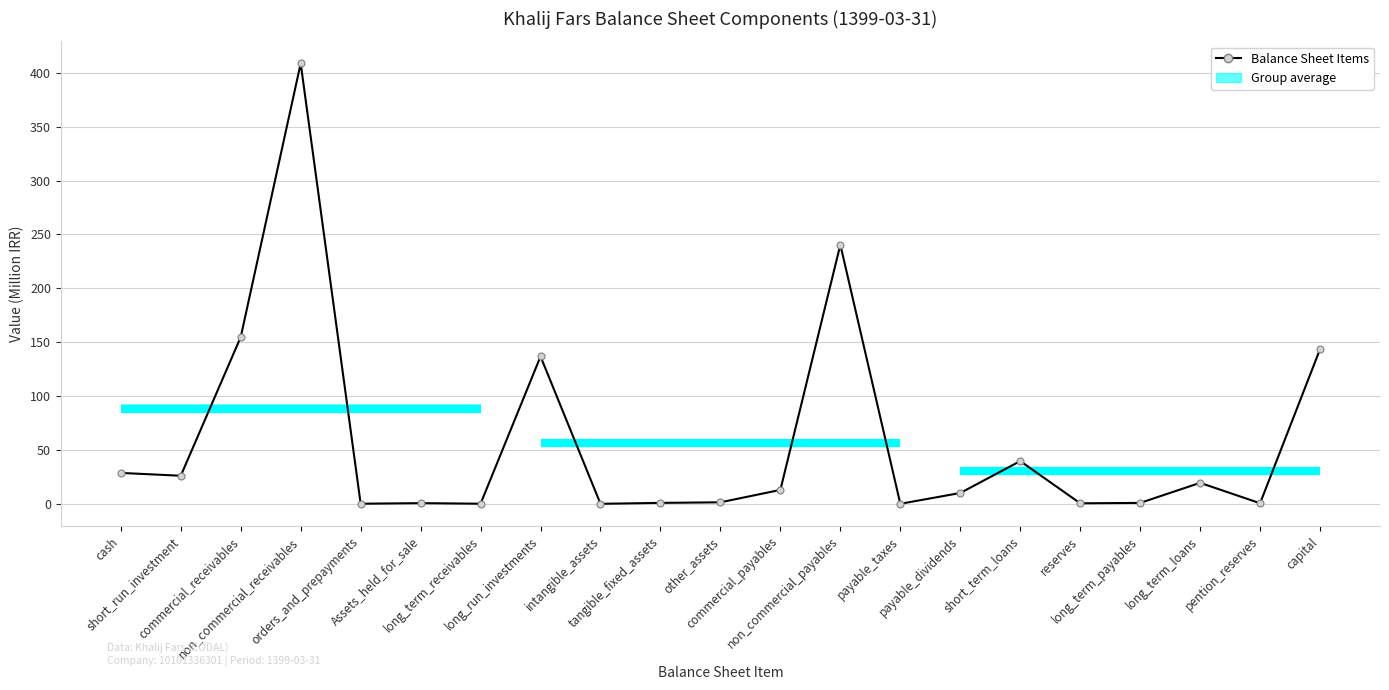

What is the sum of all values?

1226.2